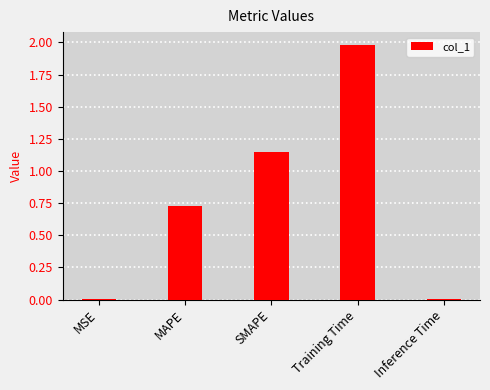

Which category has the highest value across all series?

Training Time